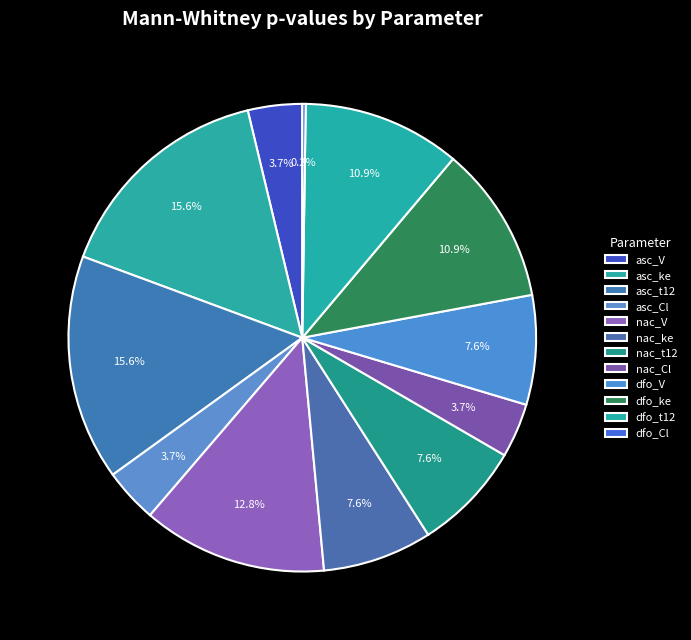

Is it true that asc_ke is 16% of the pie?

True